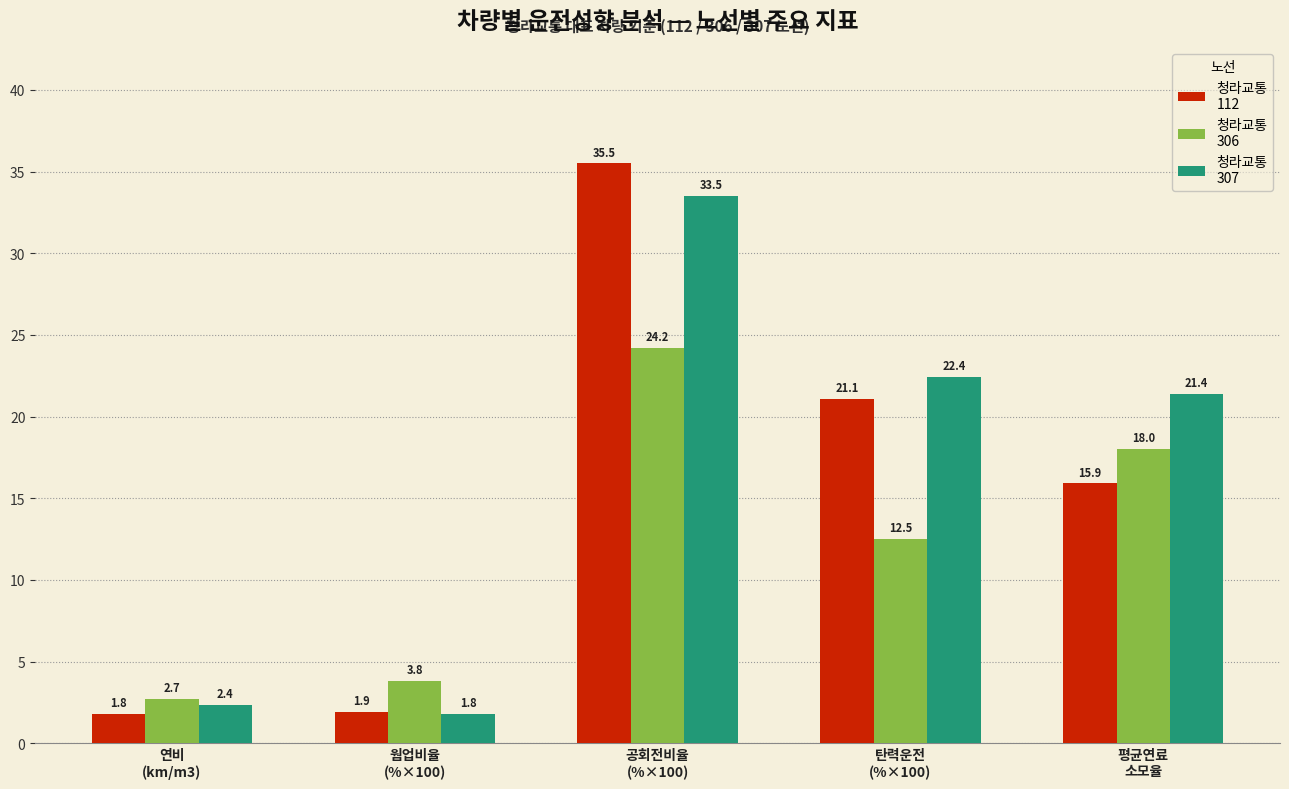

What is the minimum value shown in the chart?

1.8